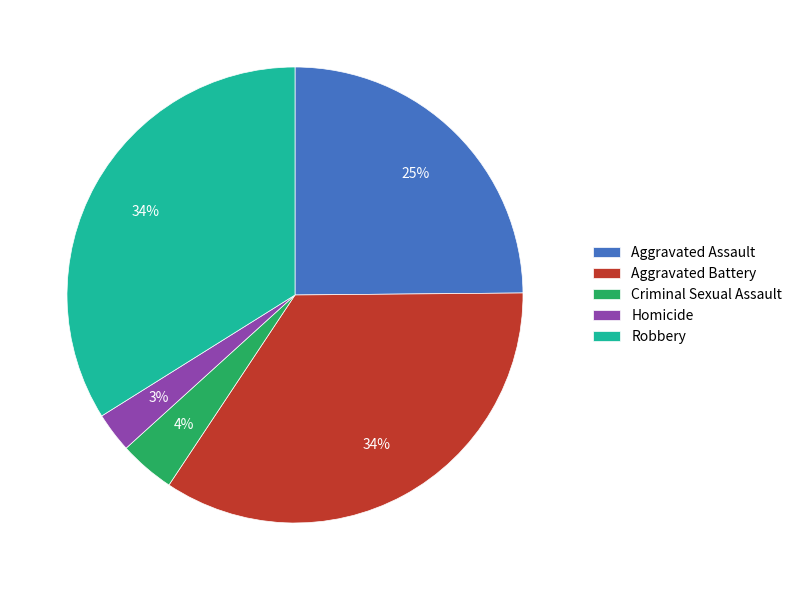

Is Homicide the majority of the pie?

No